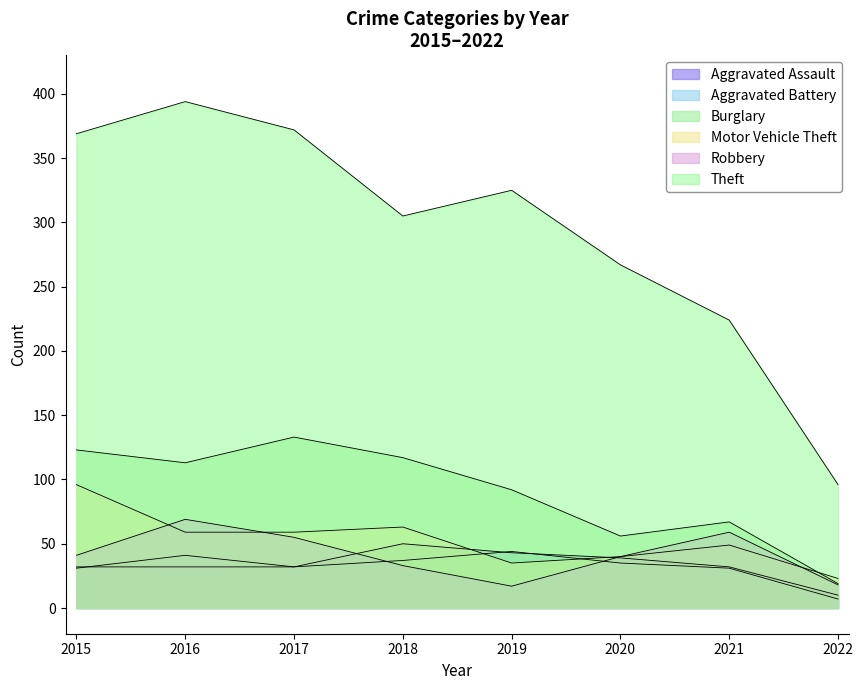

The Motor Vehicle Theft series shows 29 at 2016. True or false?

False